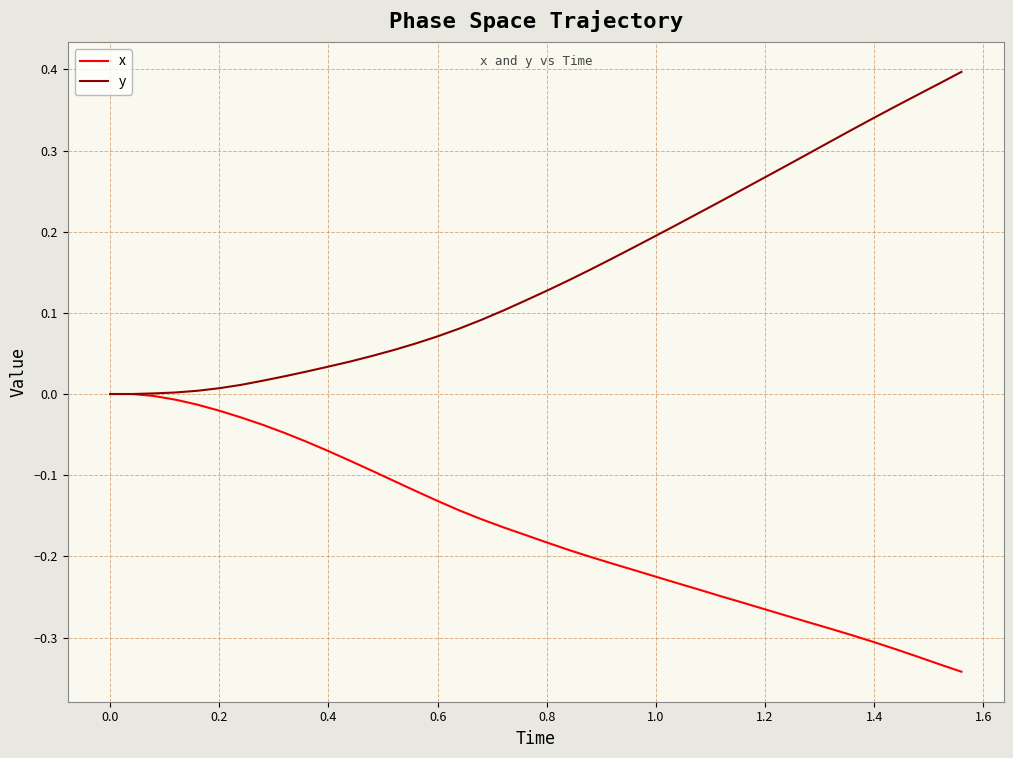

Which series has the largest total across all categories?

y